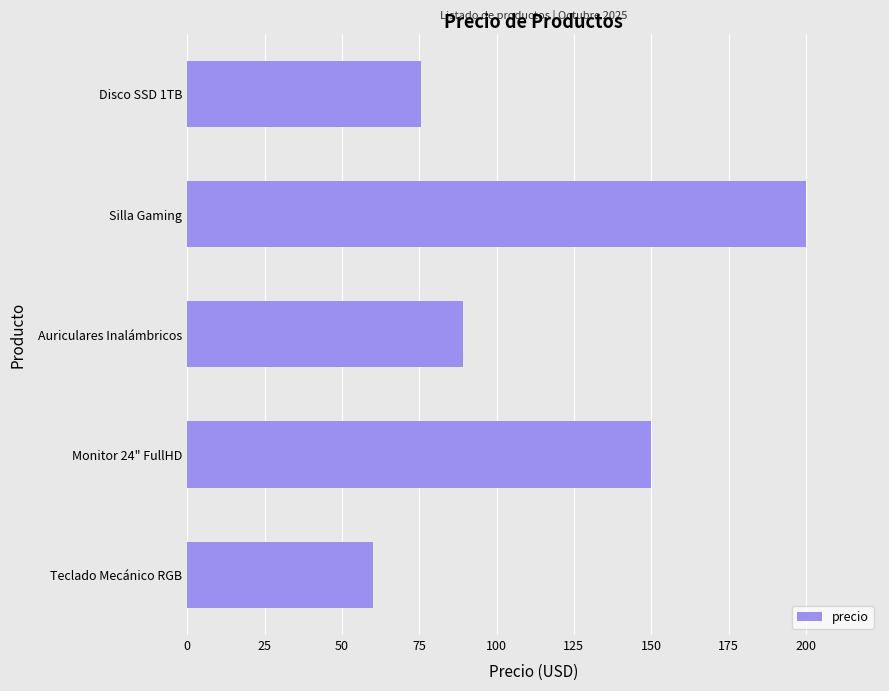

What is the ratio of the value at Disco SSD 1TB to the value at Silla Gaming?

0.4